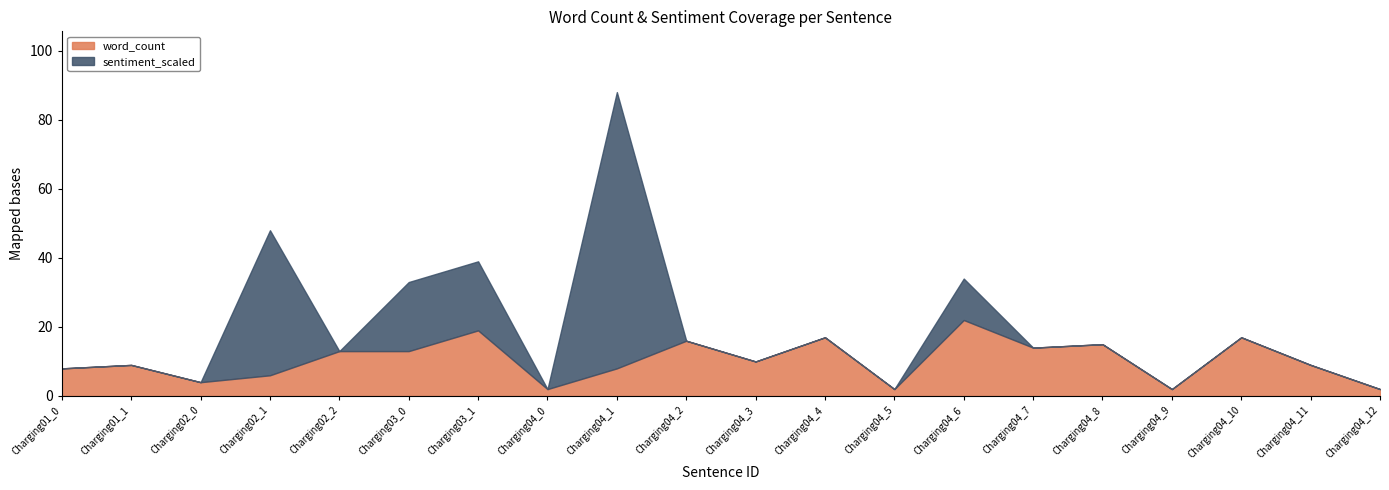

What is the label of the 1st point from the left?

Charging01_0